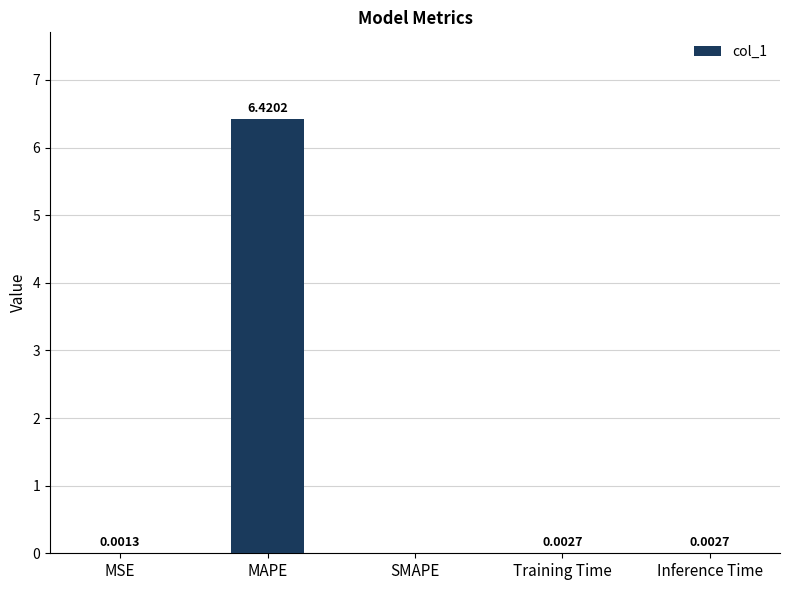

Which label corresponds to the largest value in the chart?

MAPE